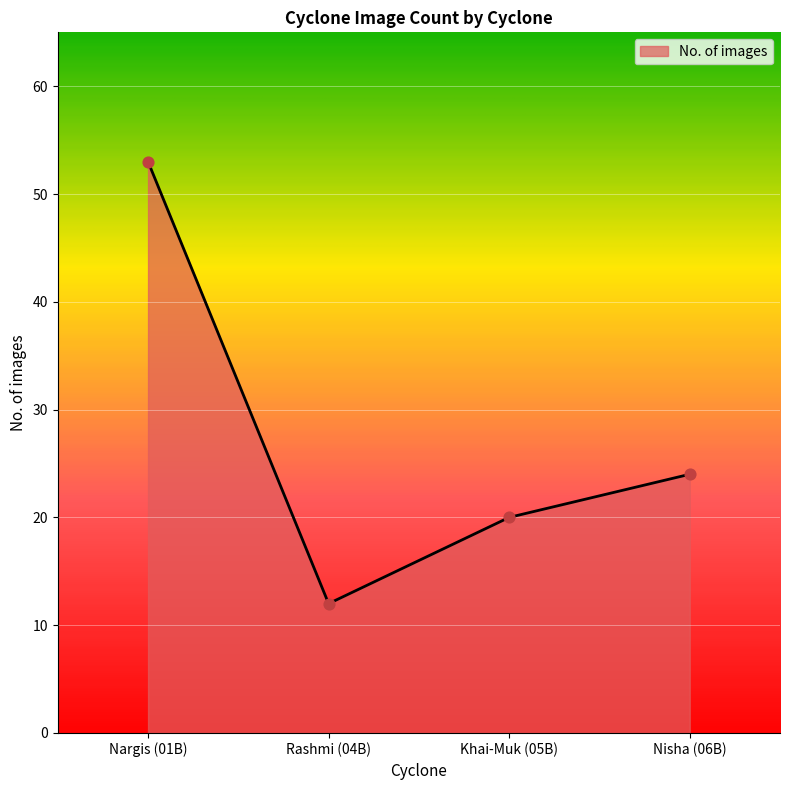

Which has a higher value, Rashmi (04B) or Nisha (06B)?

Nisha (06B)